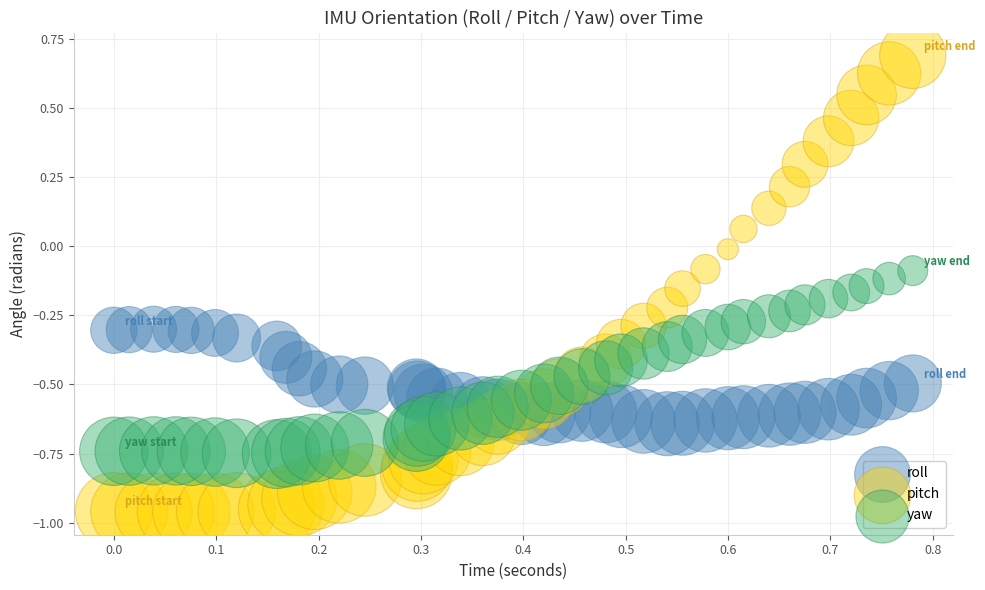

Which series contains the lowest Y value?

pitch